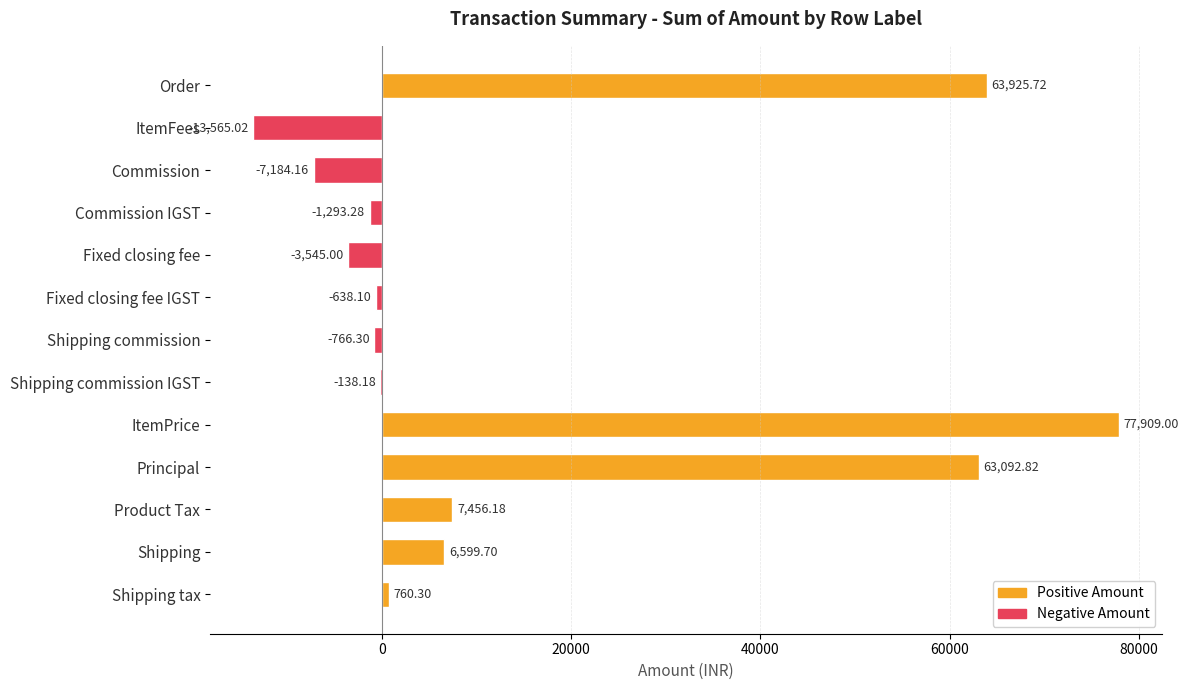

What is the change in value from Order to ItemPrice?

+13983.3